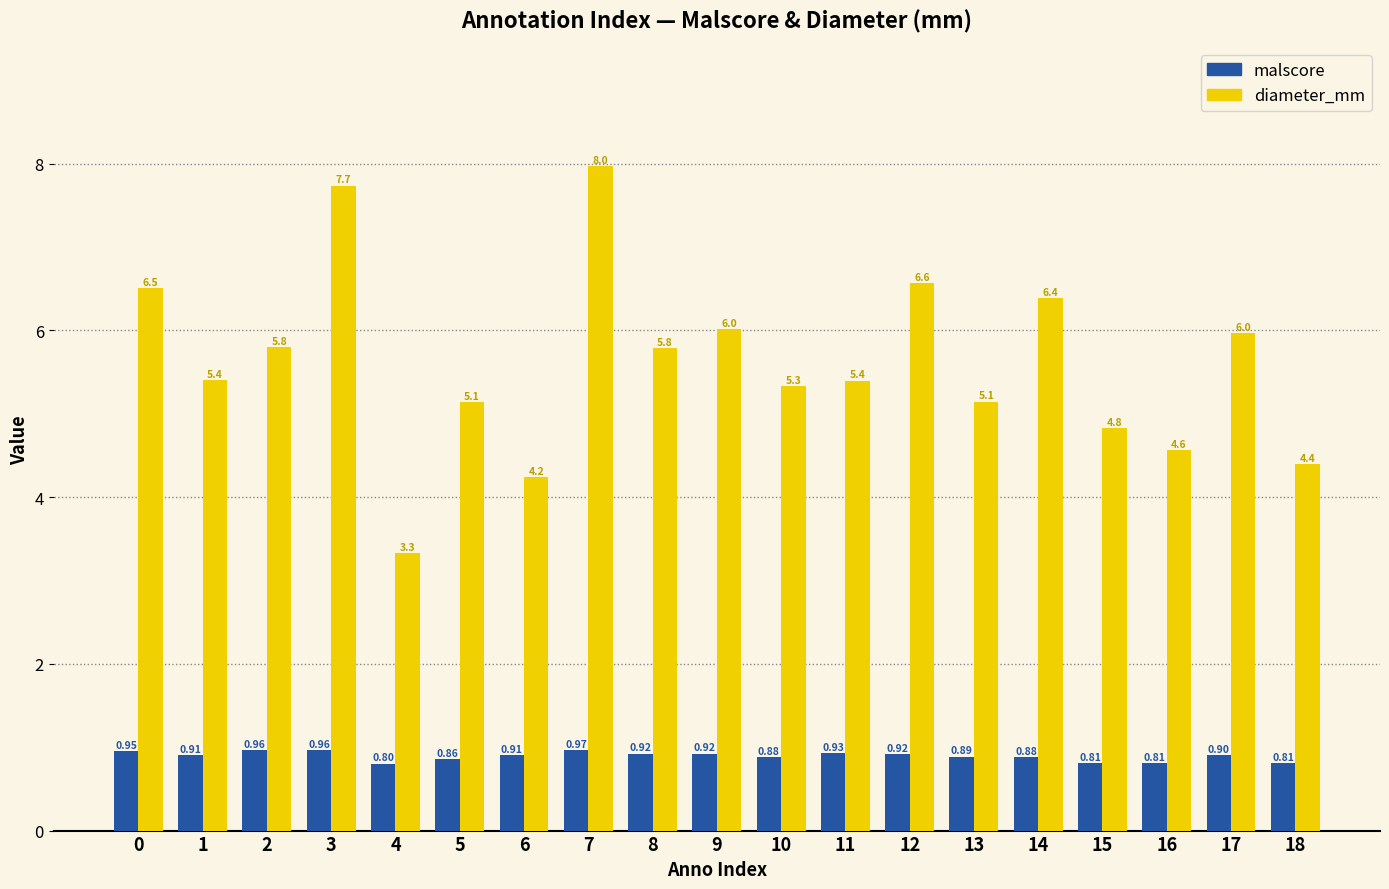

What is the value of the malscore bar at the 11th from the left?

0.9